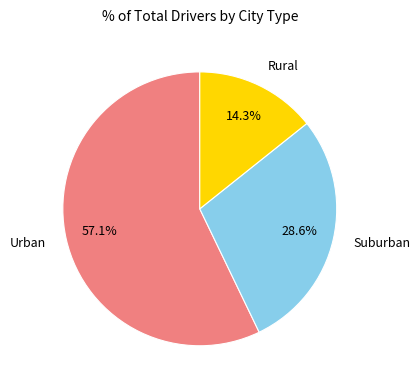

To the nearest percent, what is the difference between the largest and smallest slice percentages?

43%